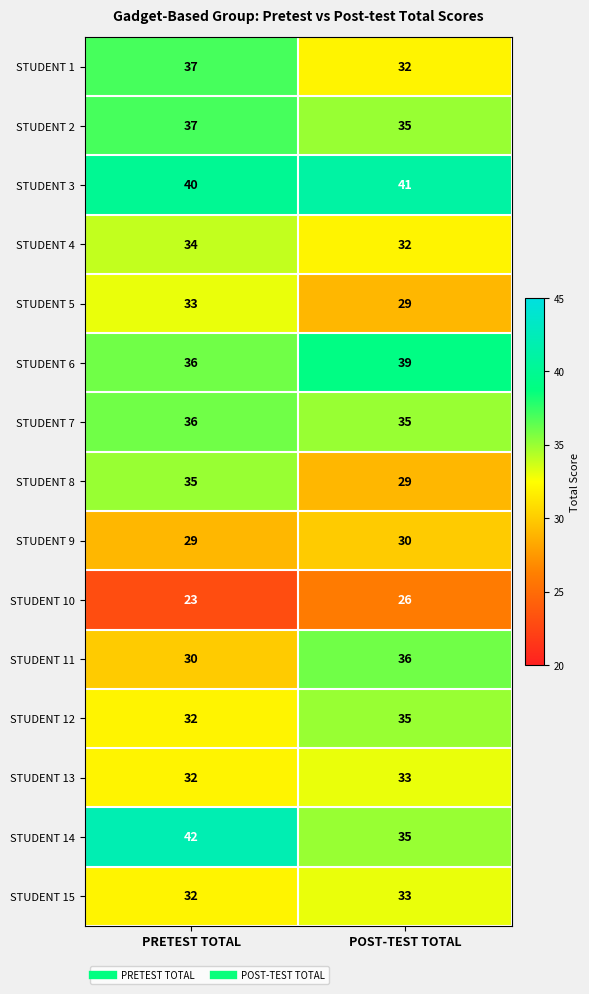

Where is STUDENT 15 nearest to the value 32?

PRETEST TOTAL